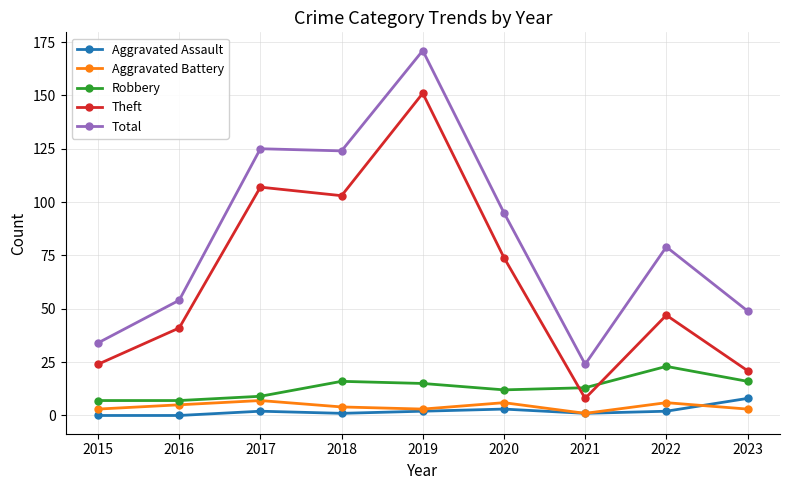

What is the sum of the Total values at 2020 and 2016?

149